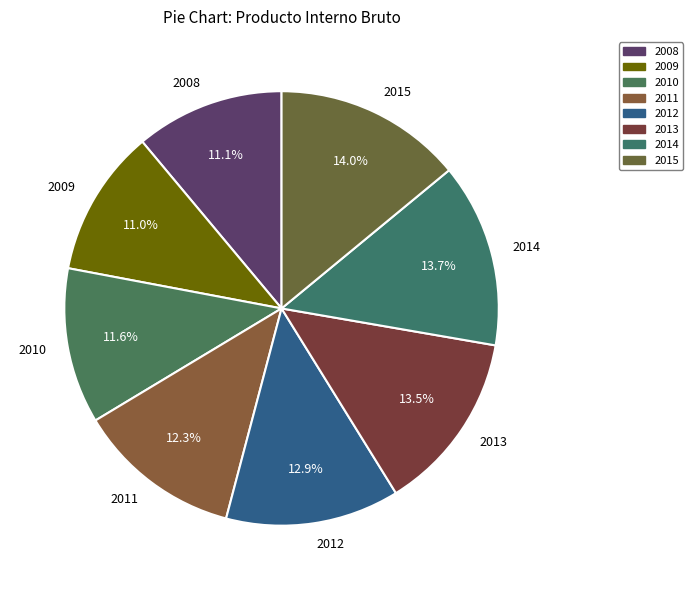

To the nearest percent, what percentage of the pie is 2008?

11%